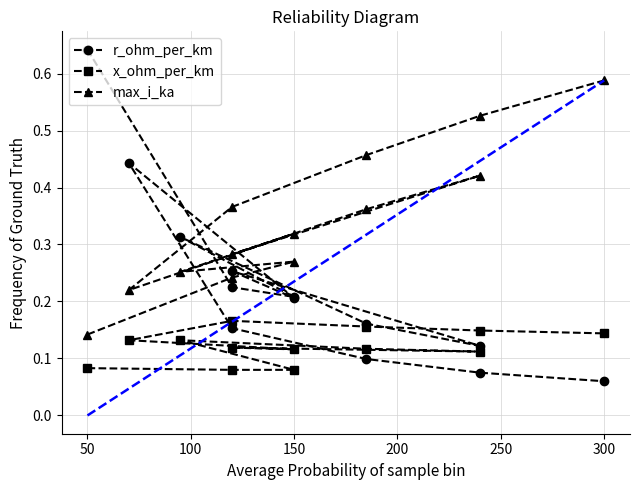

List the series in order of their peak value, highest first.

r_ohm_per_km, max_i_ka, x_ohm_per_km